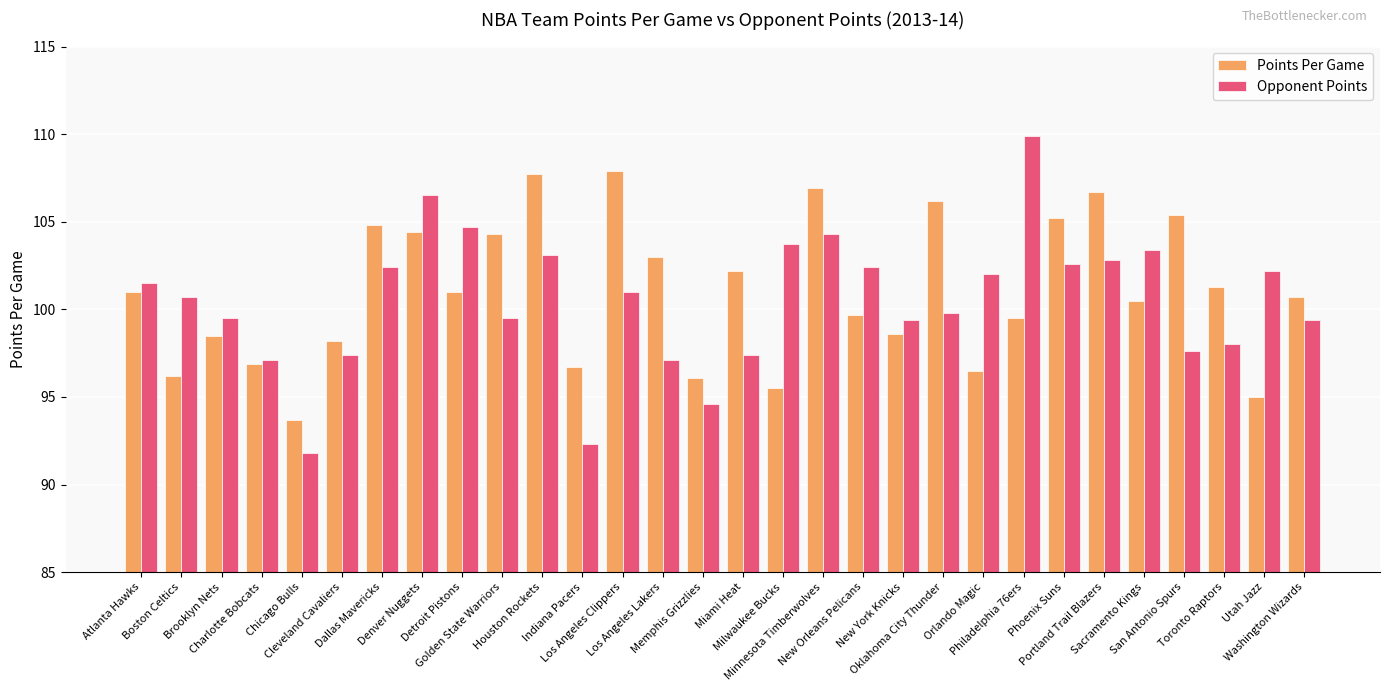

List the series in order of their peak value, lowest first.

Points Per Game, Opponent Points